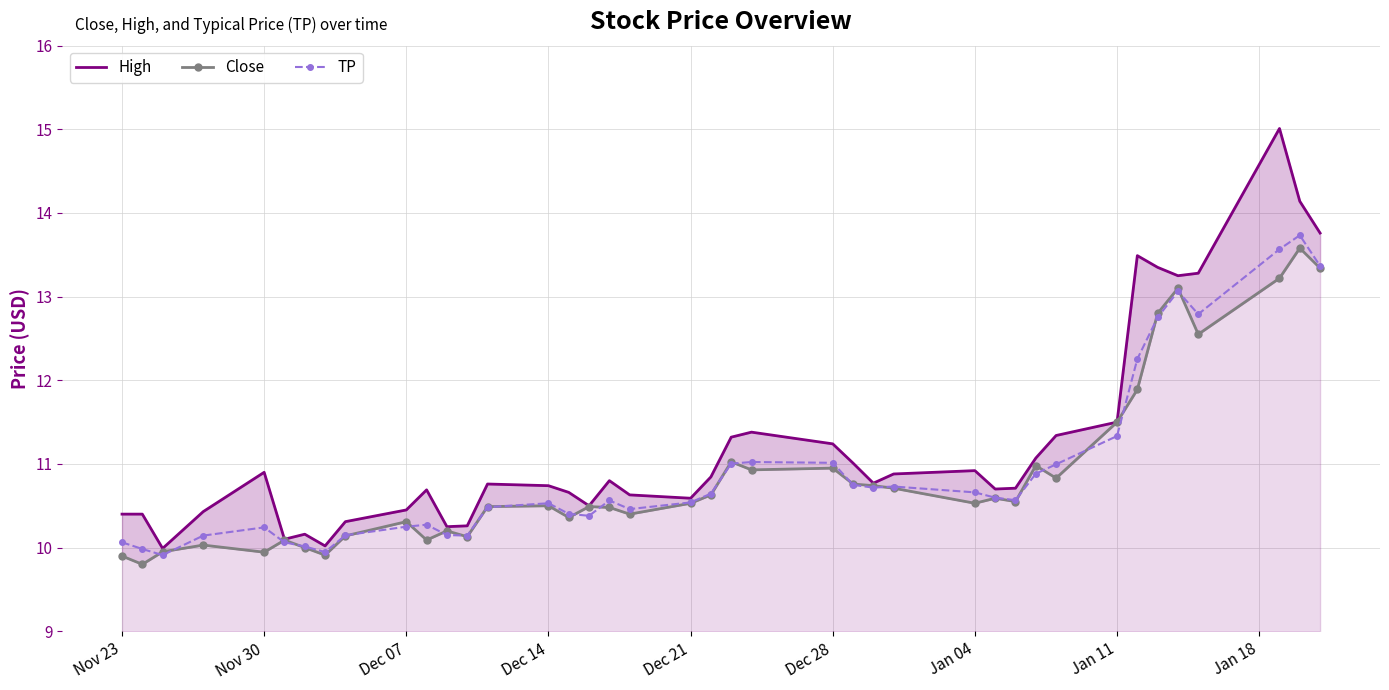

The value of TP at Nov 23 is 10.1. True or false?

True